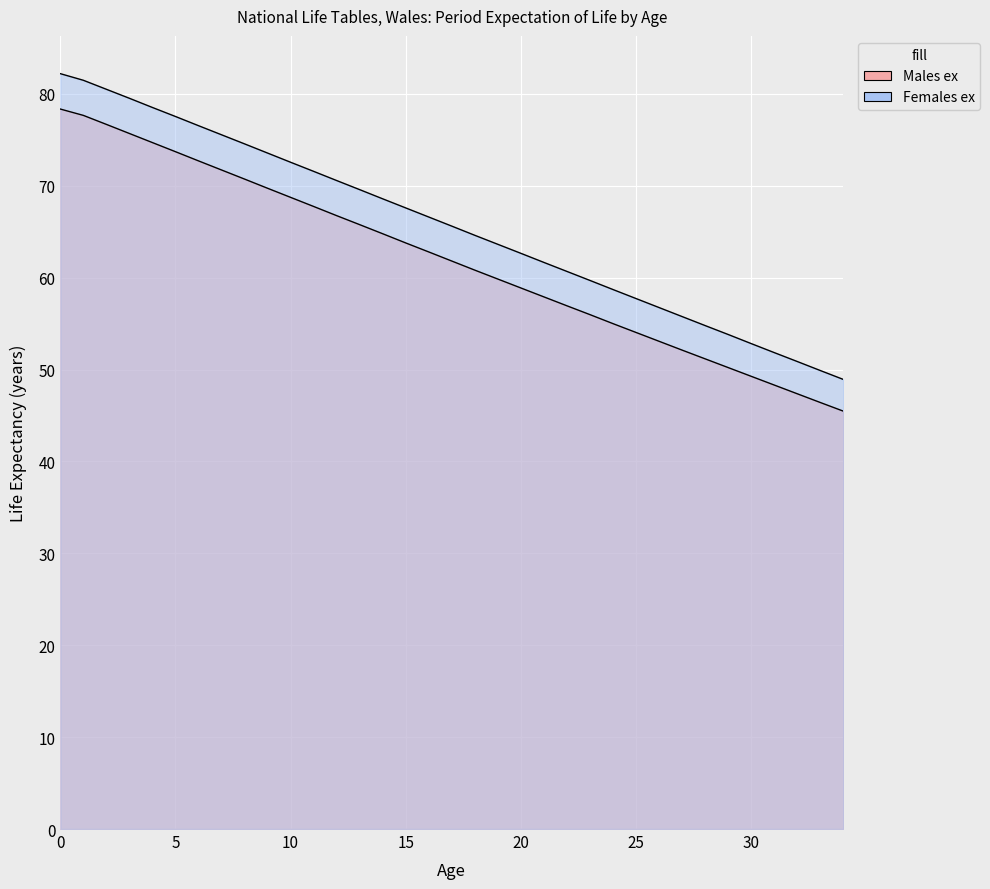

How many data points in Males ex are less than 61?

17